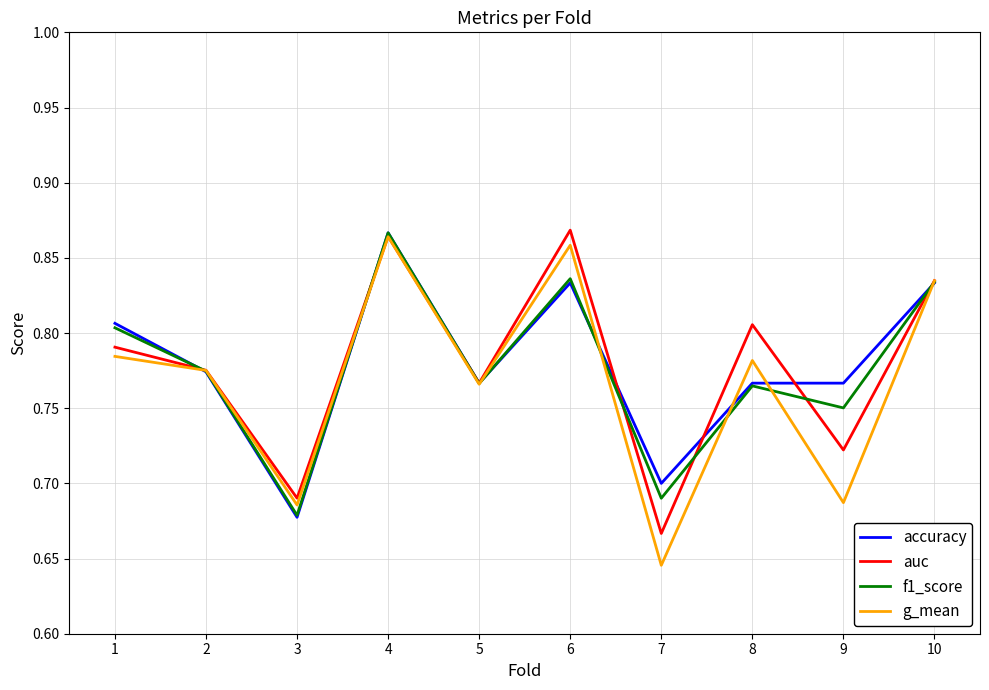

At how many categories does at least one series exceed 0?

10